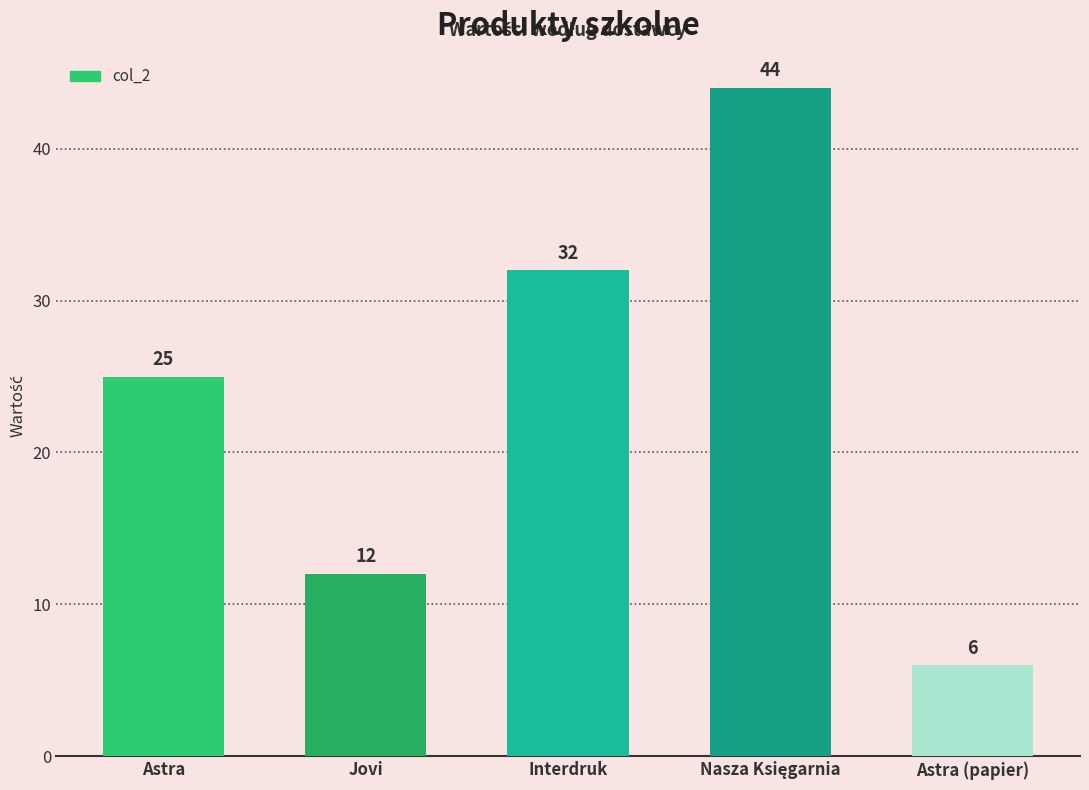

The value at Astra (papier) is 8. True or false?

False